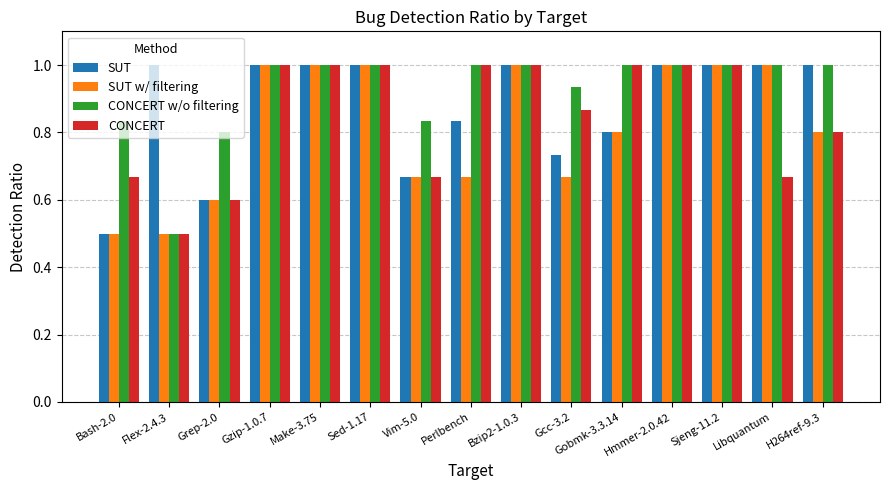

What is the label of the 2nd bar from the right?

Libquantum